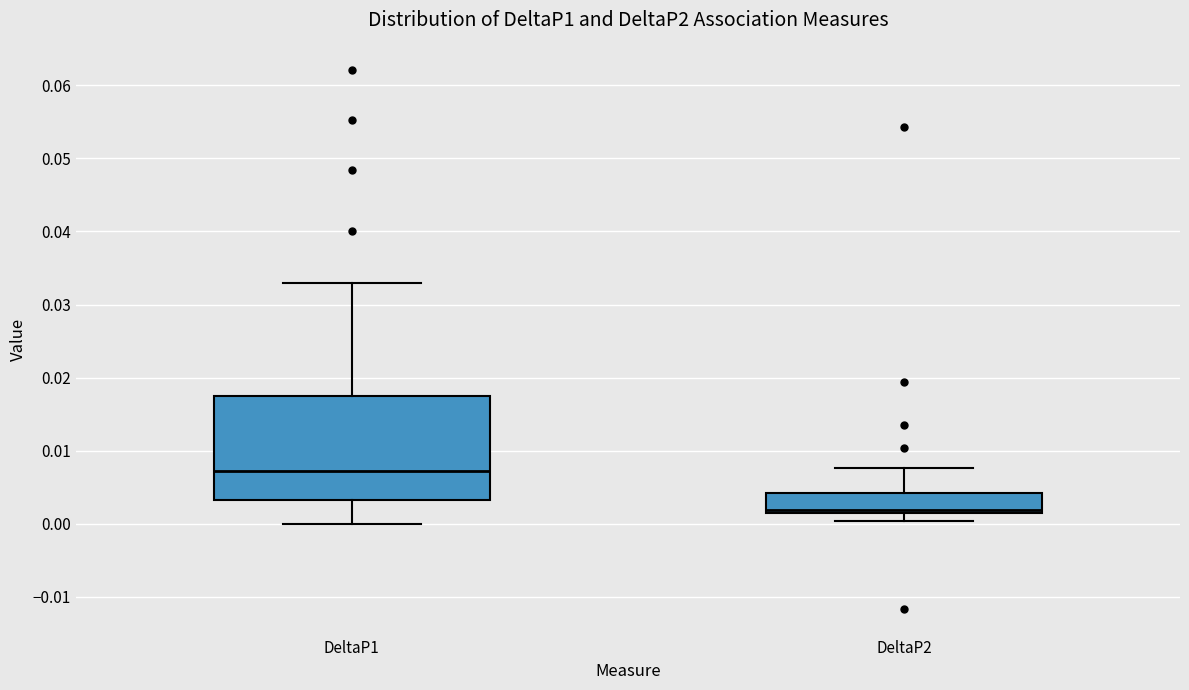

Which box has the highest median line?

DeltaP1